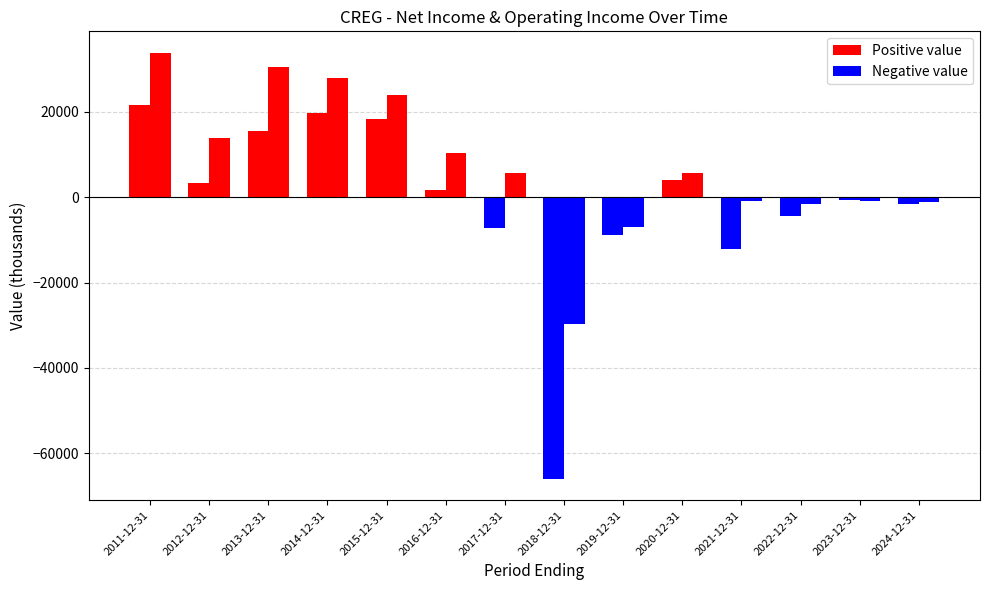

What is the total value across all series at 2014-12-31?

47800